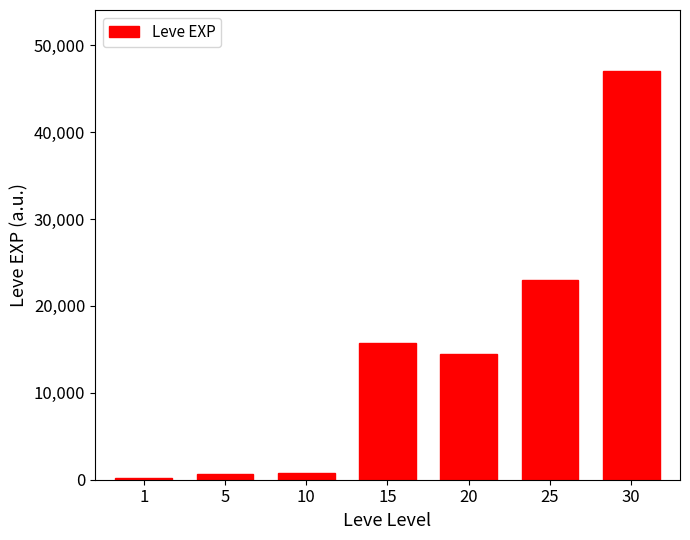

The value at 15 is 15680. True or false?

True